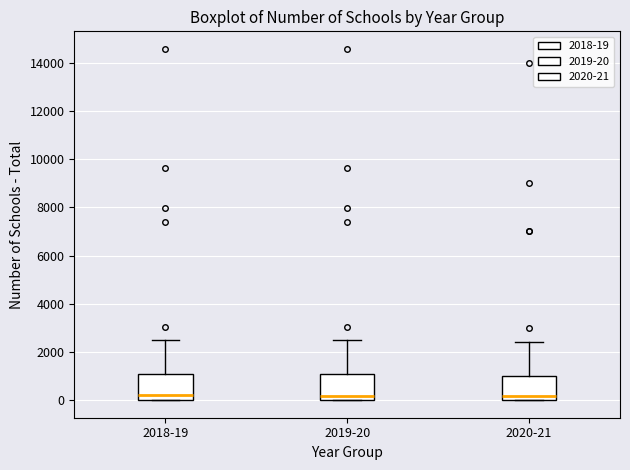

Where is the upper edge of the box for 2019-20 on the y-axis? The values are not printed on the chart, so give them approximately, as read against the axis.

1000